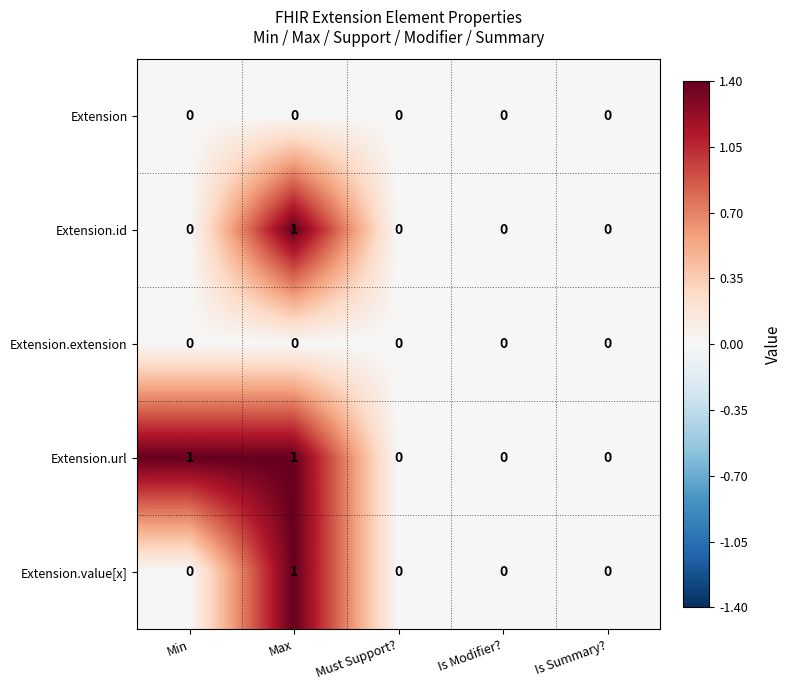

Which series changed the most between Min and Must Support??

Extension.url